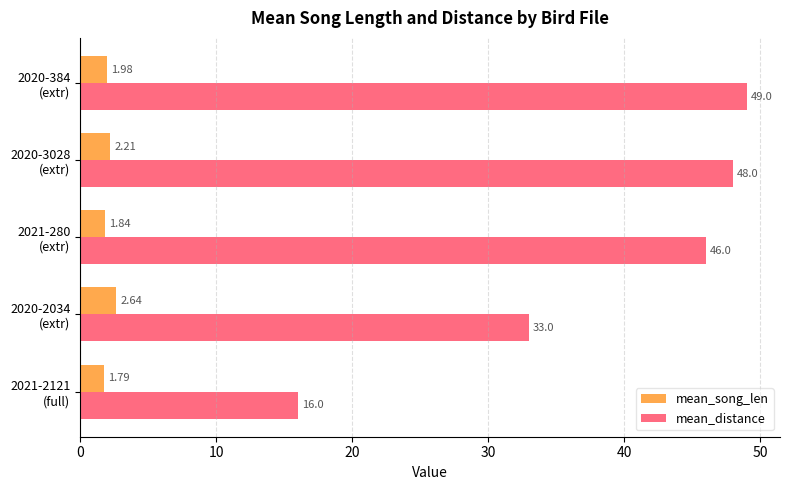

What is the minimum value for mean_distance?

16.0